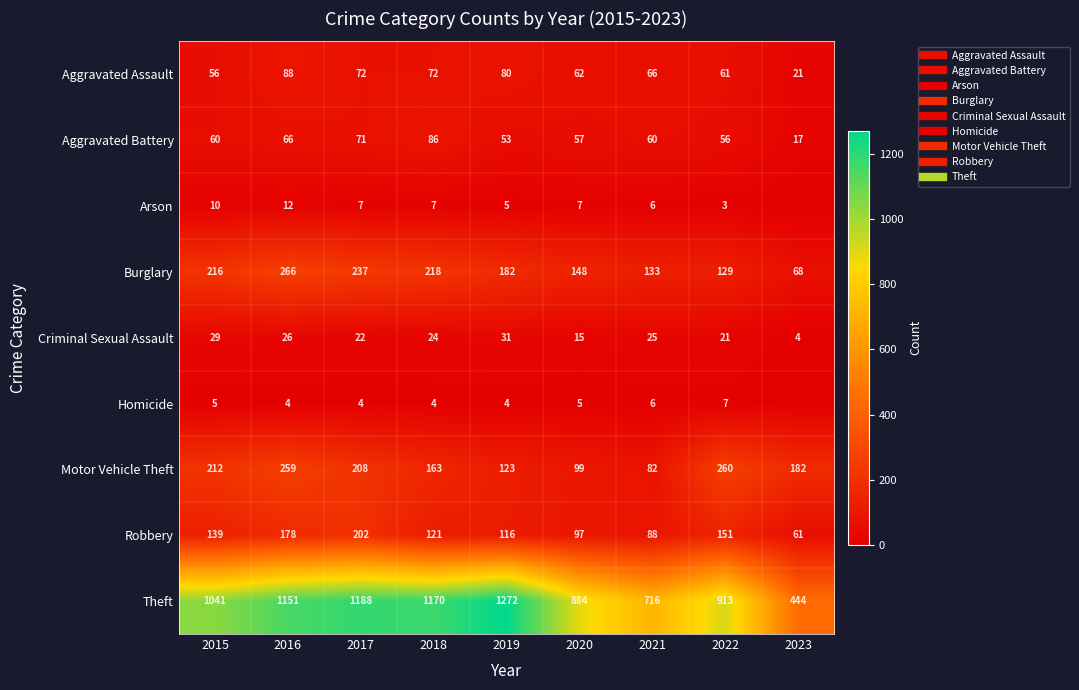

List the labels in order of Criminal Sexual Assault value, largest first.

2019, 2015, 2016, 2021, 2018, 2017, 2022, 2020, 2023